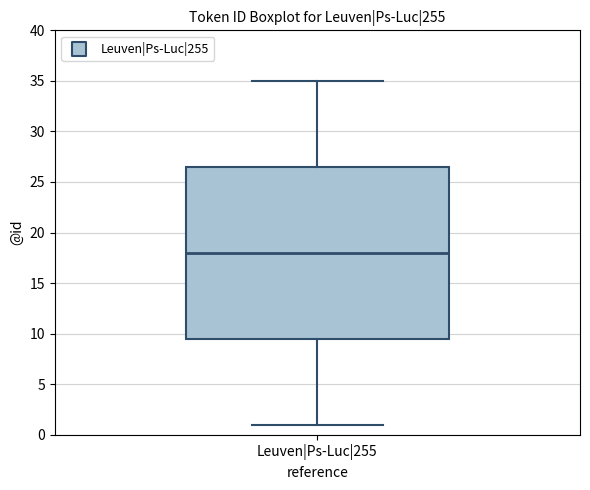

Read this box plot against the y-axis: the position of the median line, the range covered by the box, and the ends of both whiskers. The values are not printed on the chart, so give them approximately, as read against the axis.

median 18.0, box 9.5 to 26.5, whiskers 1.0 to 35.0